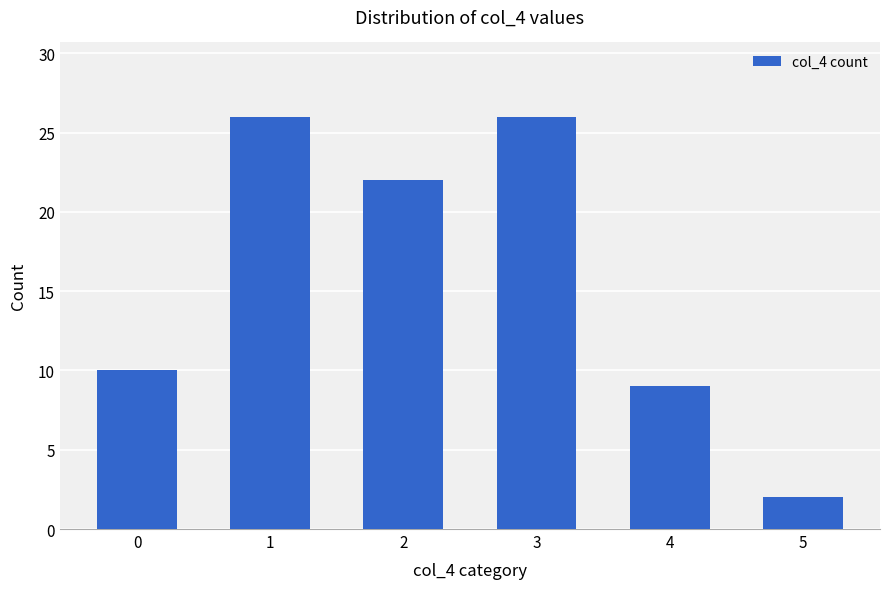

What is the sum of all values?

95